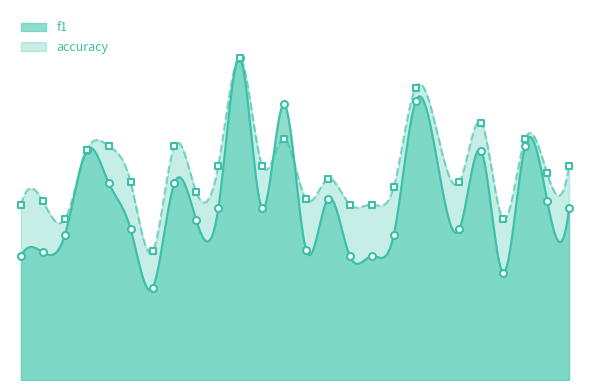

Which series contains the highest Y value?

f1